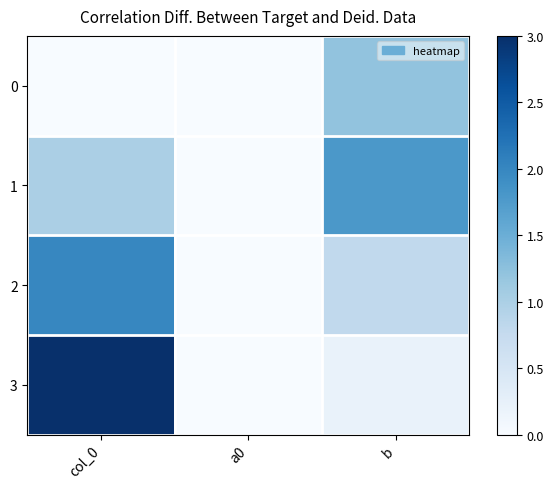

Reading left to right, list all the values displayed in this chart.

0: col_0=0.0	a0=0.0	b=1.2
1: col_0=1.0	a0=0.0	b=1.8
2: col_0=2.0	a0=0.0	b=0.8
3: col_0=3.0	a0=0.0	b=0.2